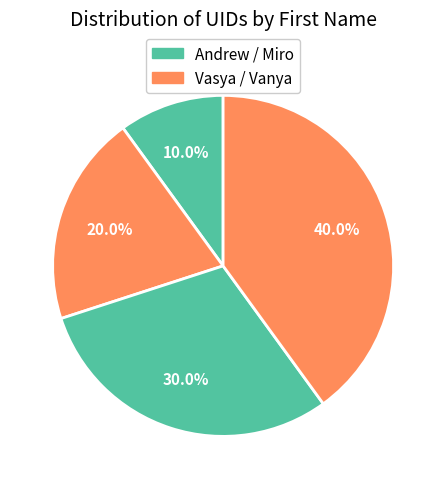

Count the number of slices in the pie.

4